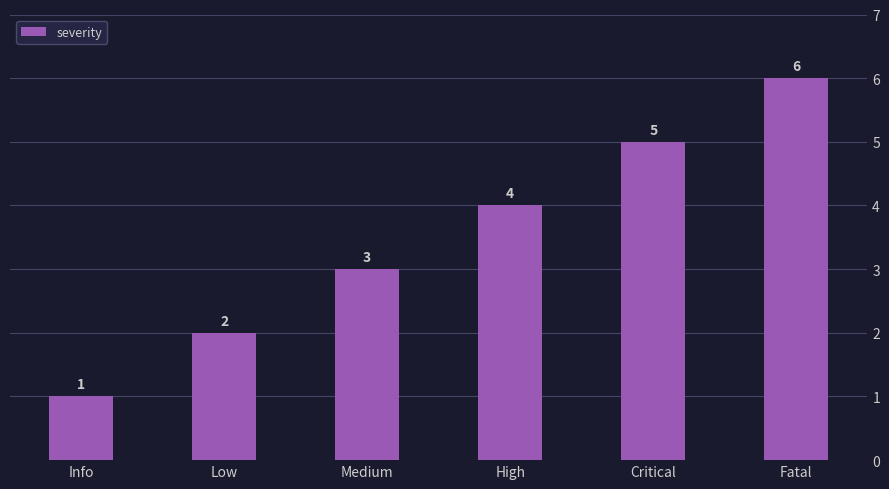

What is the ratio of the value at Medium to the value at Fatal?

0.5